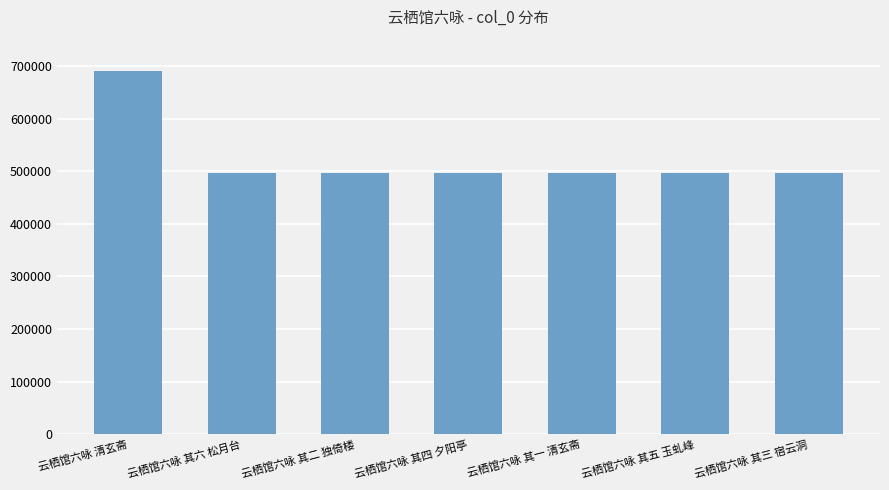

What position from the left is 云栖馆六咏 清玄斋?

1